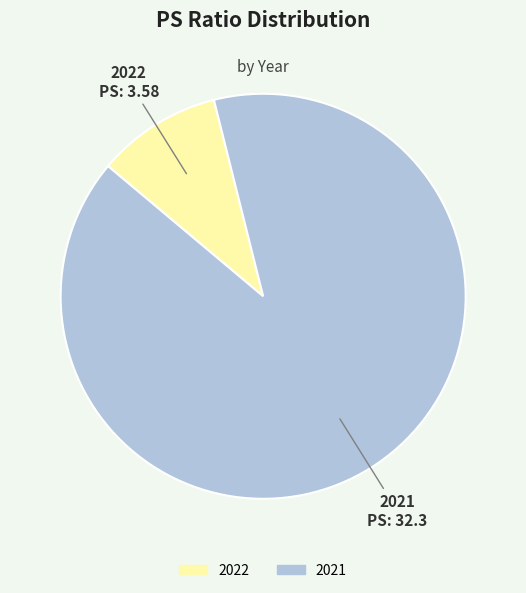

True or false: 2021 accounts for 90% of the total.

True